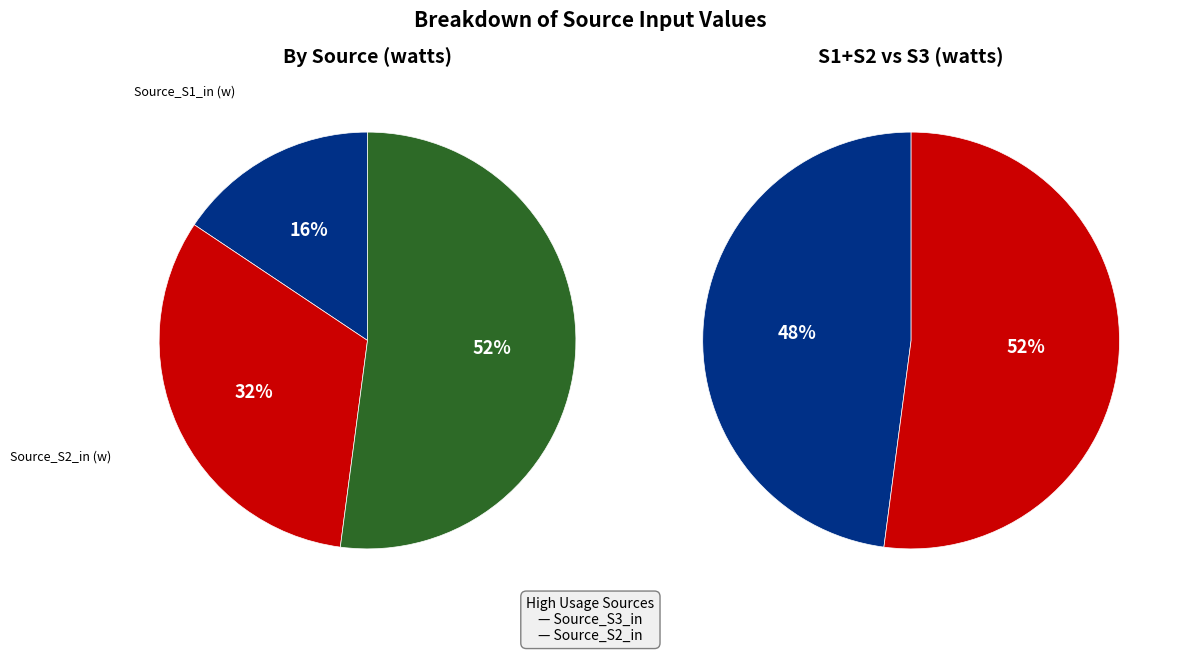

How many segments does this pie chart have?

3